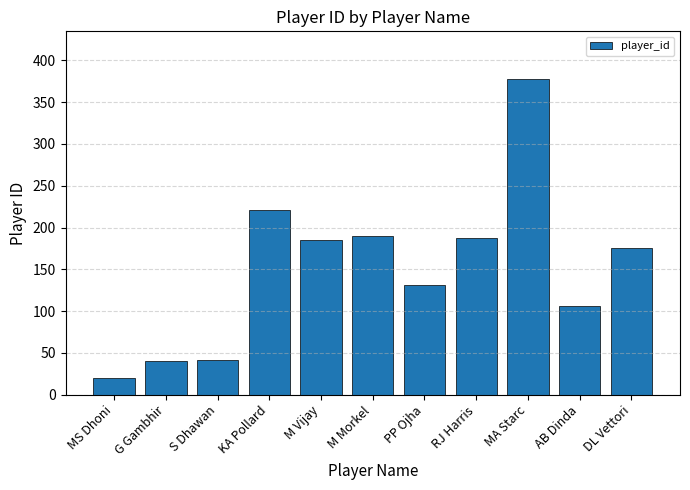

Reading right to left, extract all data points from this chart.

DL Vettori=175	AB Dinda=106	MA Starc=378	RJ Harris=188	PP Ojha=131	M Morkel=190	M Vijay=185	KA Pollard=221	S Dhawan=42	G Gambhir=40	MS Dhoni=20